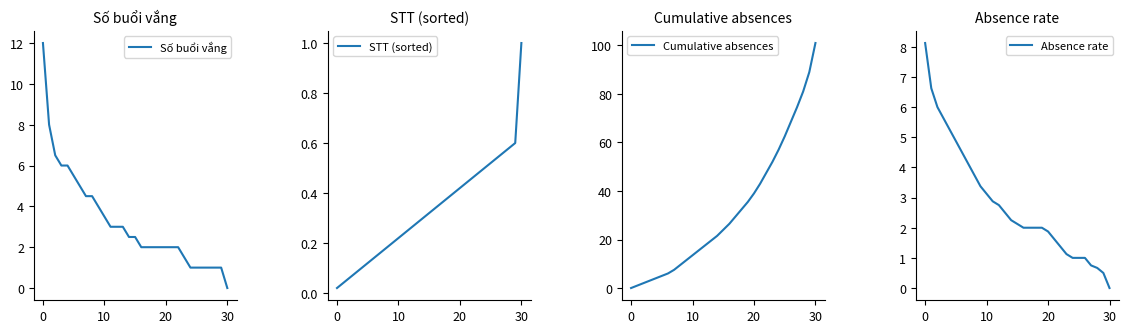

How many values in the Absence rate series are below 2?

11